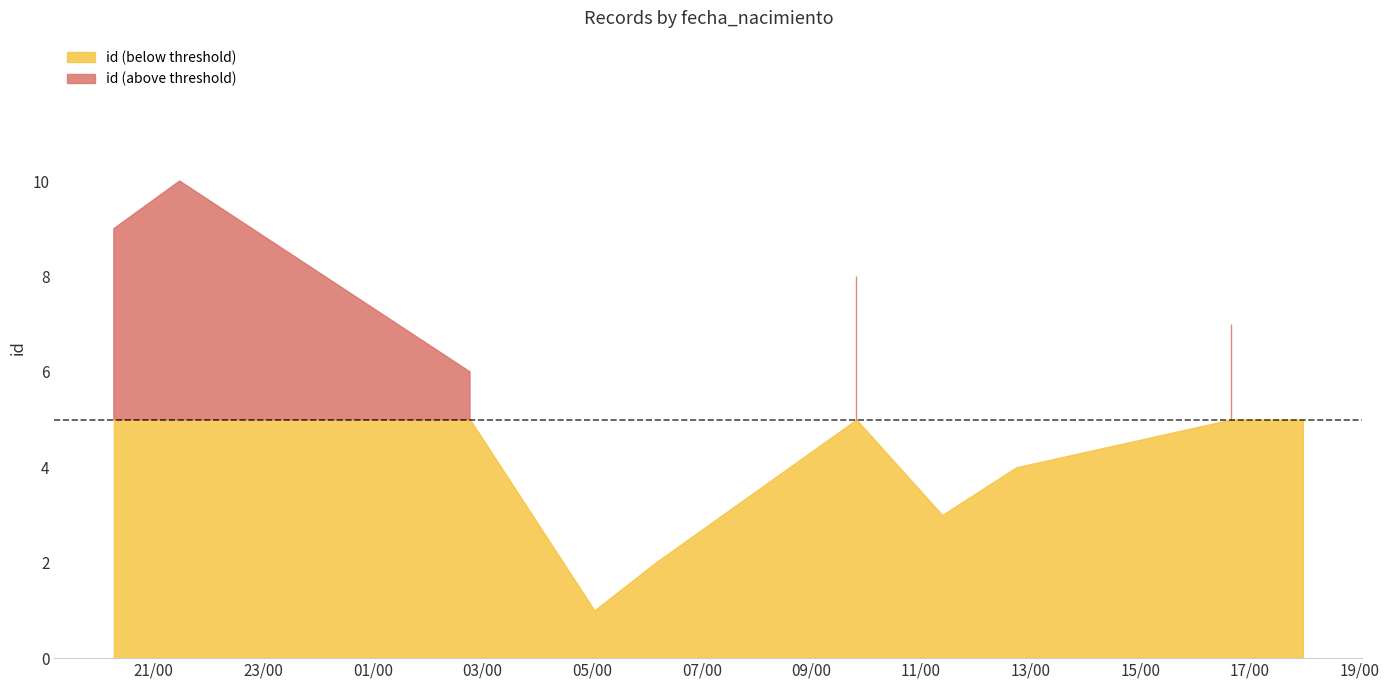

Between 2023-01-19T17:57:58 and 2023-01-19T16:39:07, which is larger?

2023-01-19T16:39:07